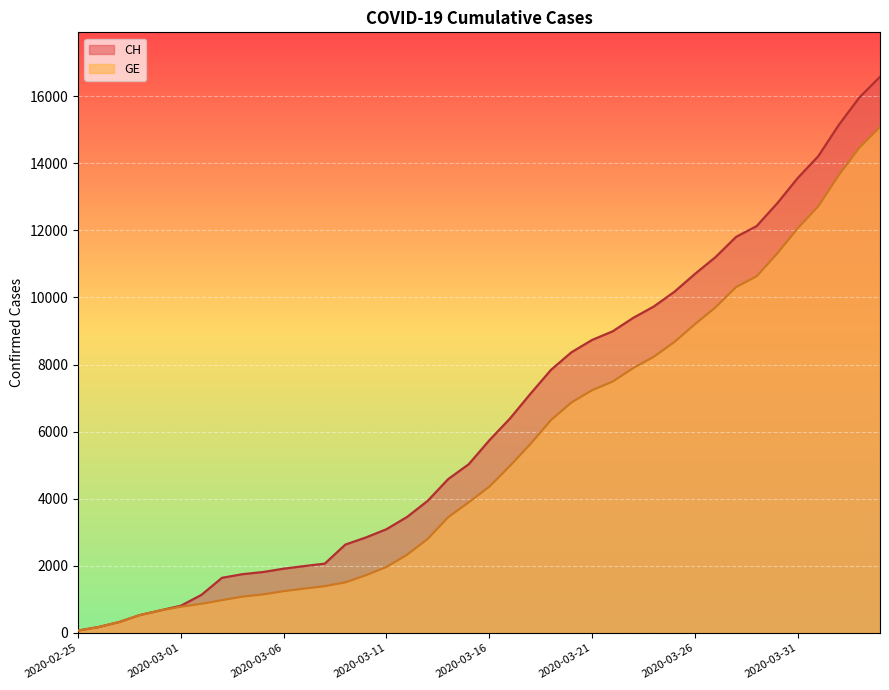

What value does the GE series have at 2020-03-29, to the nearest 100?

10600